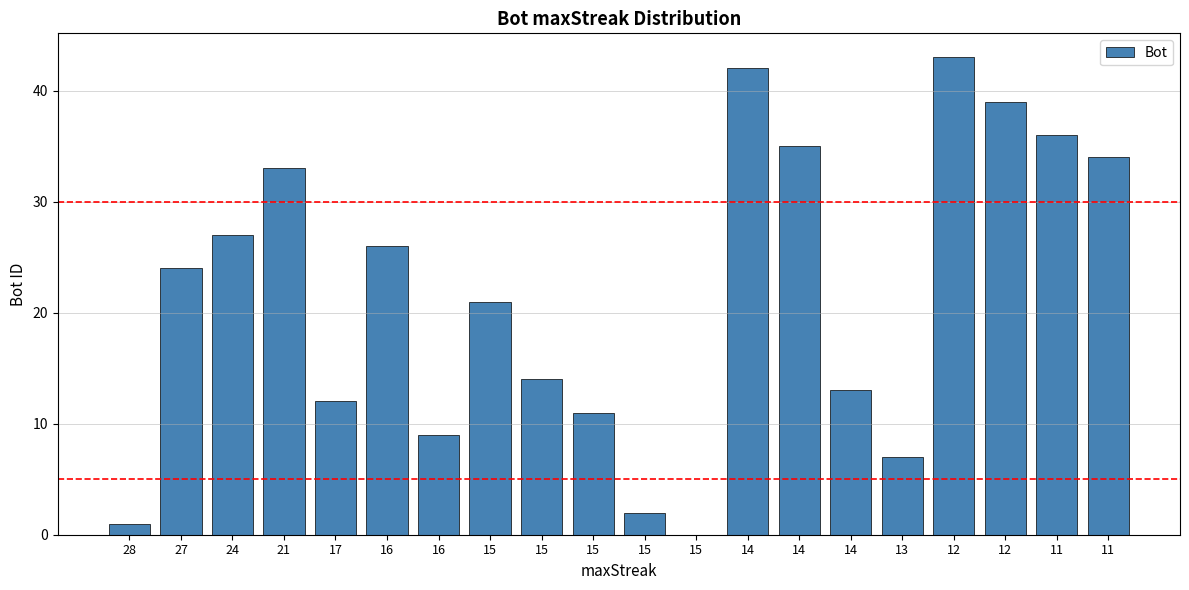

List the labels in order of value, smallest first.

15, 28, 15, 13, 16, 15, 17, 14, 15, 15, 27, 16, 24, 21, 11, 14, 11, 12, 14, 12